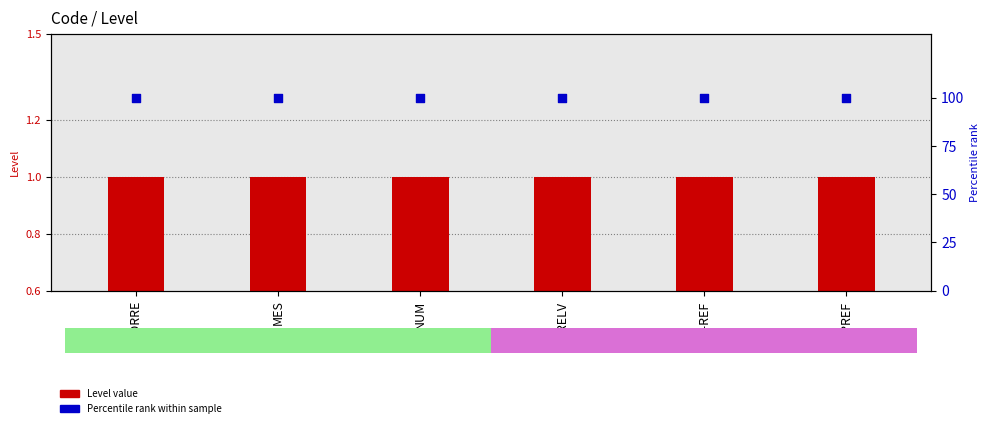

Which series contains the highest Y value?

Percentile rank